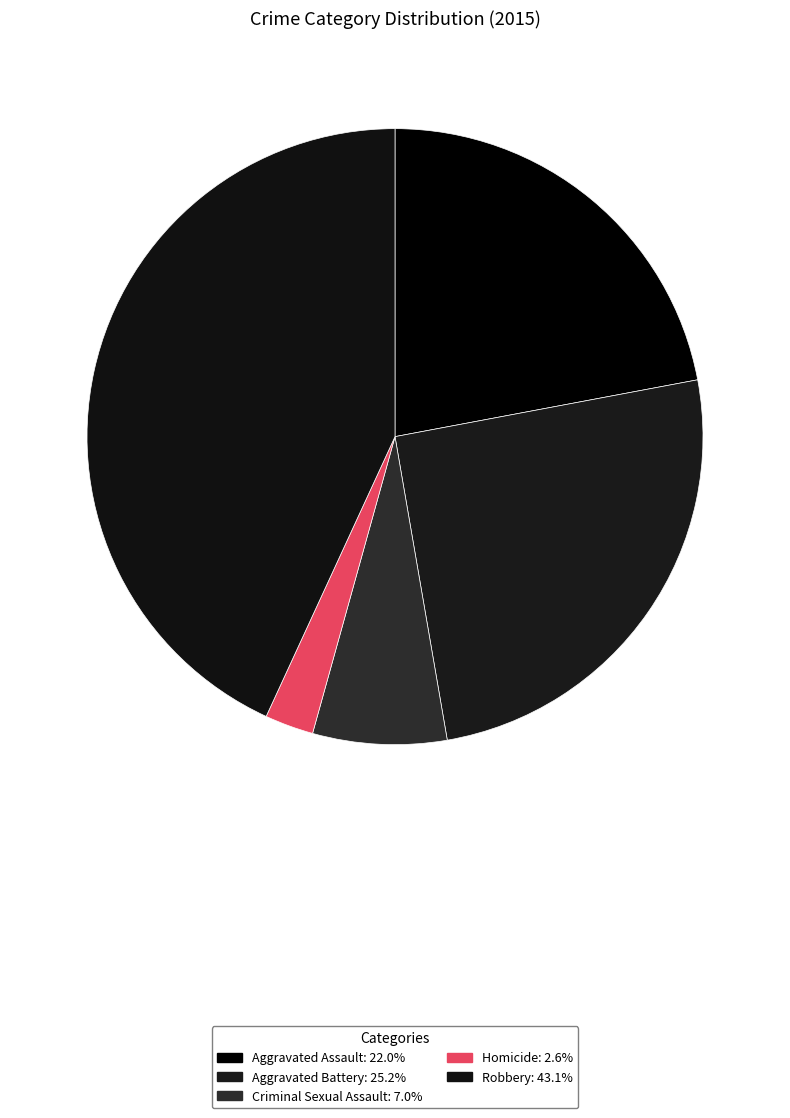

To the nearest percent, what is the combined percentage of Aggravated Assault and Homicide?

25%